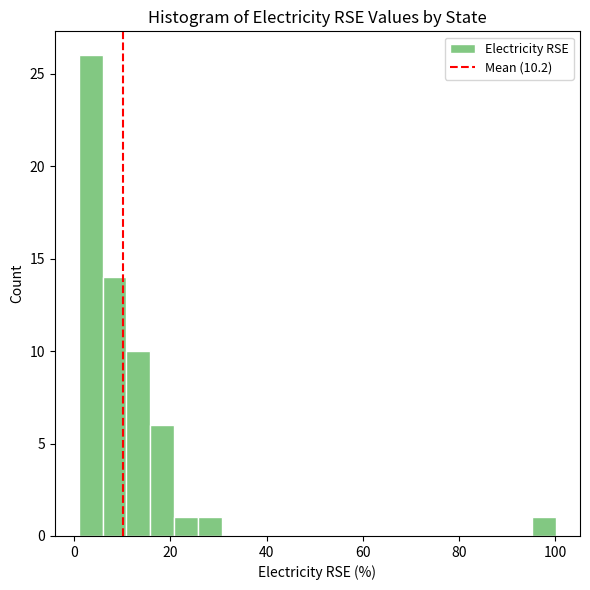

Read against the x-axis, roughly where is the centre of the tallest bar?

4